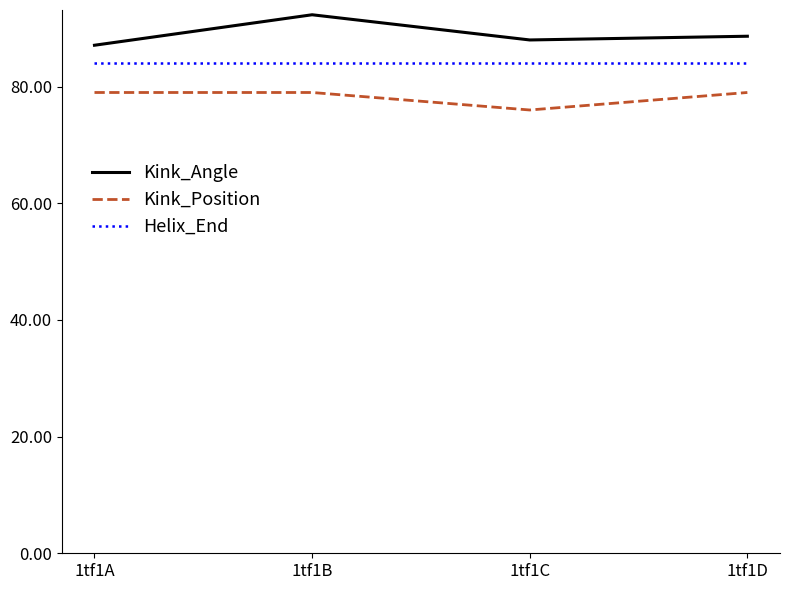

True or false: Kink_Position and Kink_Angle intersect in this chart.

False